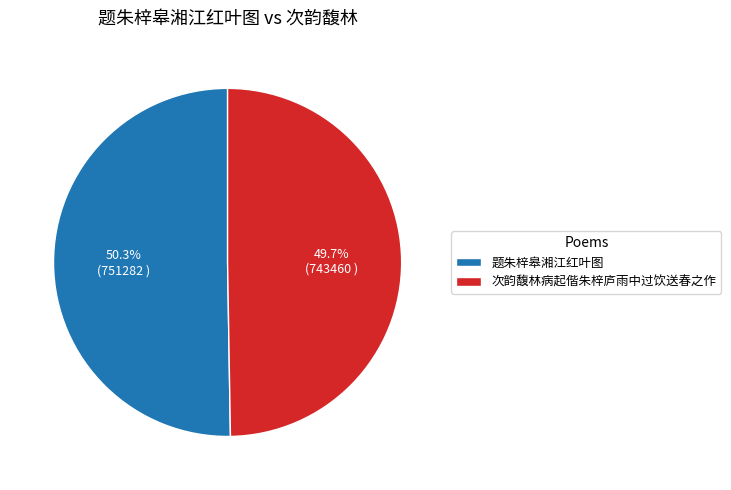

True or false: 次韵馥林病起偕朱梓庐雨中过饮送春之作 accounts for 38% of the total.

False